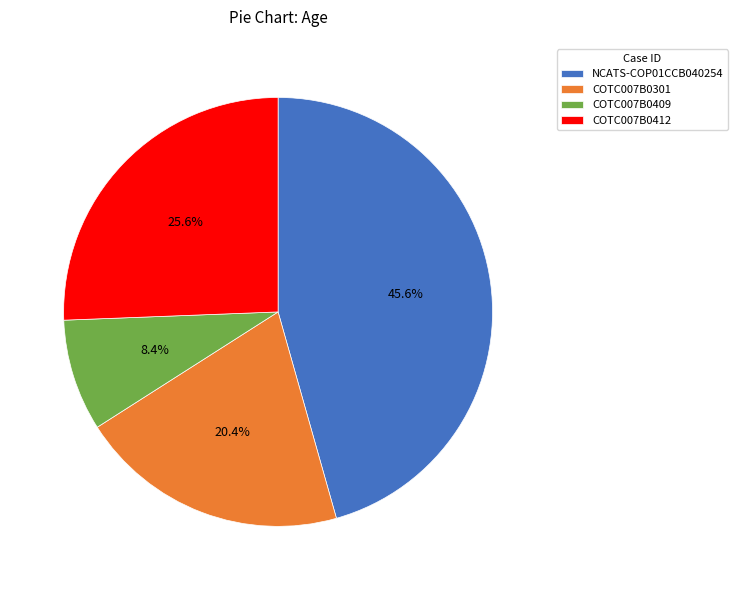

How many segments does this pie chart have?

4